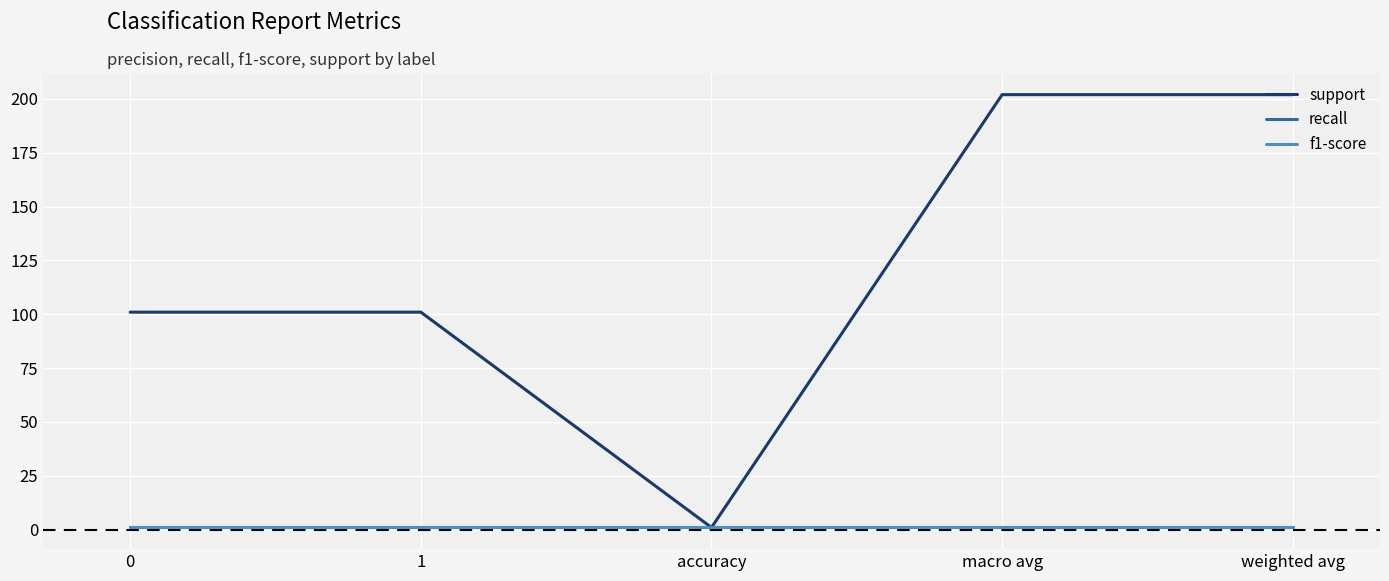

Is this an area chart (filled region under the line)?

No